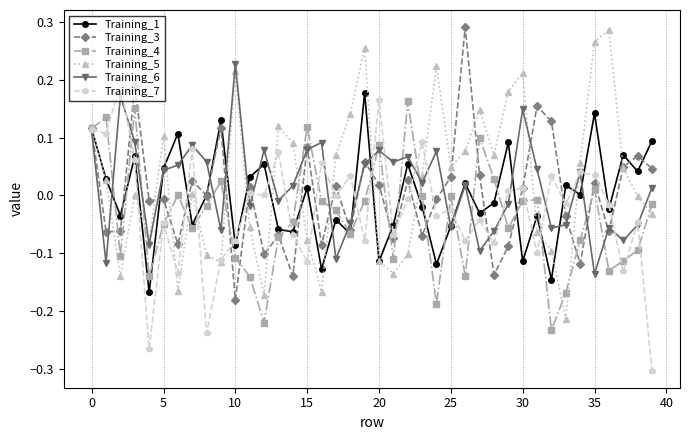

After their last crossing, which series has the higher values: Training_6 or Training_5?

Training_6